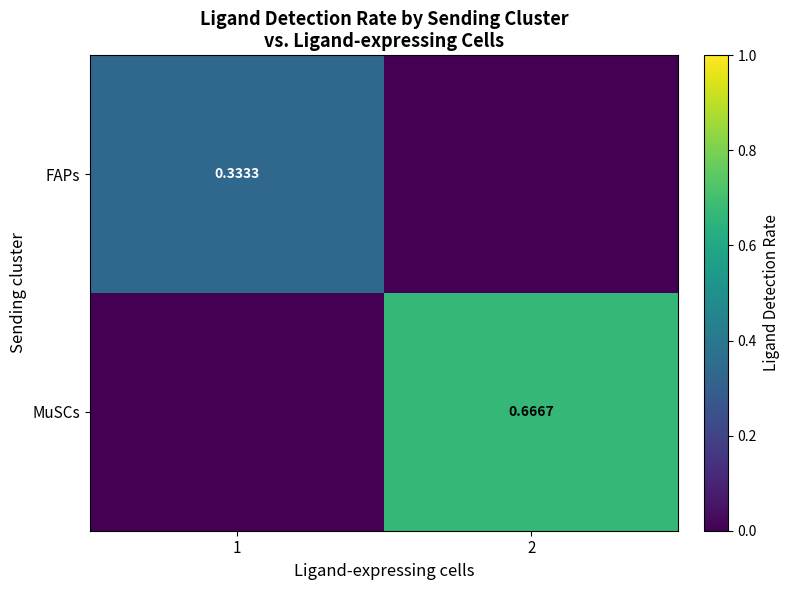

Is the value of MuSCs at 2 greater than the value of FAPs at 1?

Yes